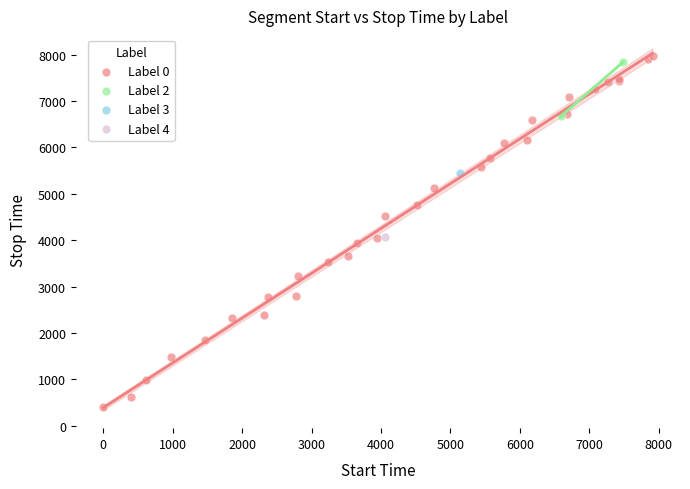

Which series contains the highest Y value?

Label 0